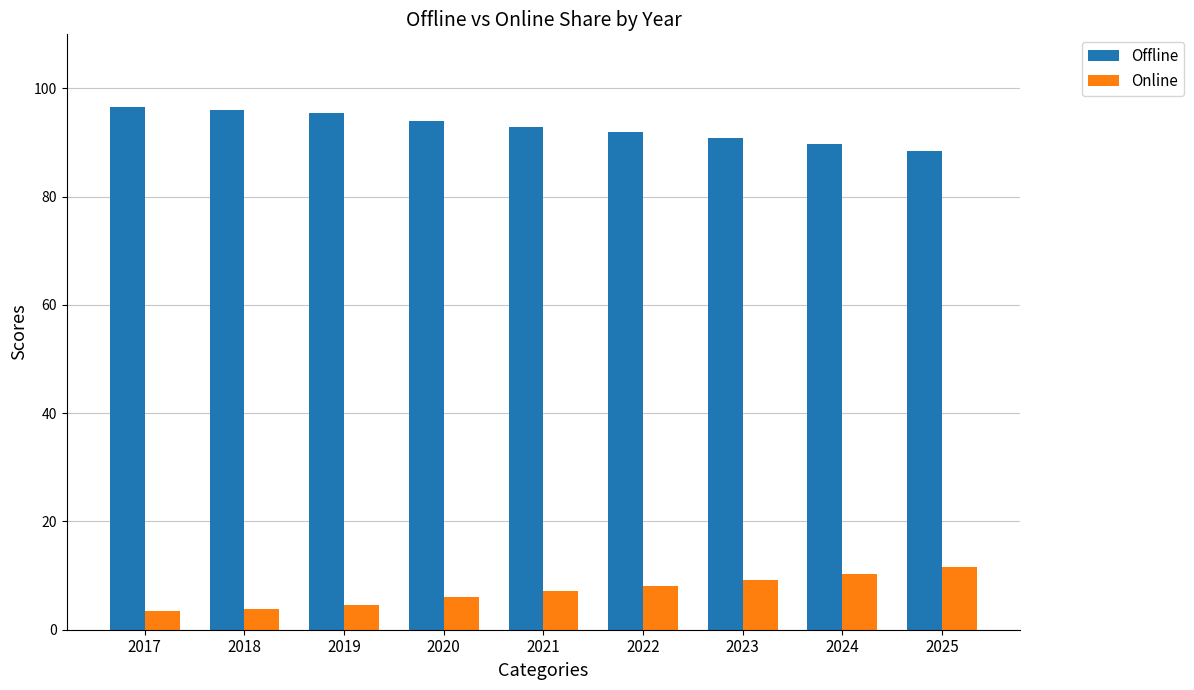

What is the average value of the Offline series?

92.9